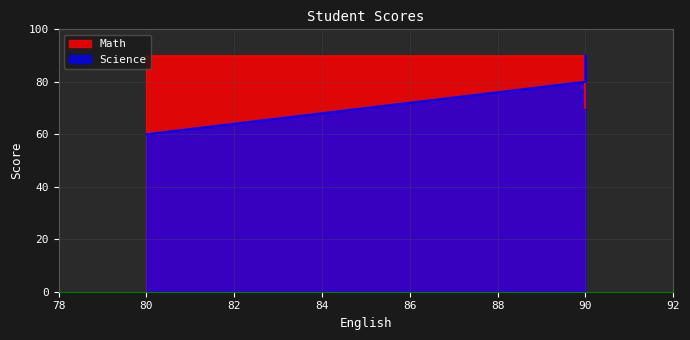

Reading left to right, list all the values displayed in this chart.

90	90	70